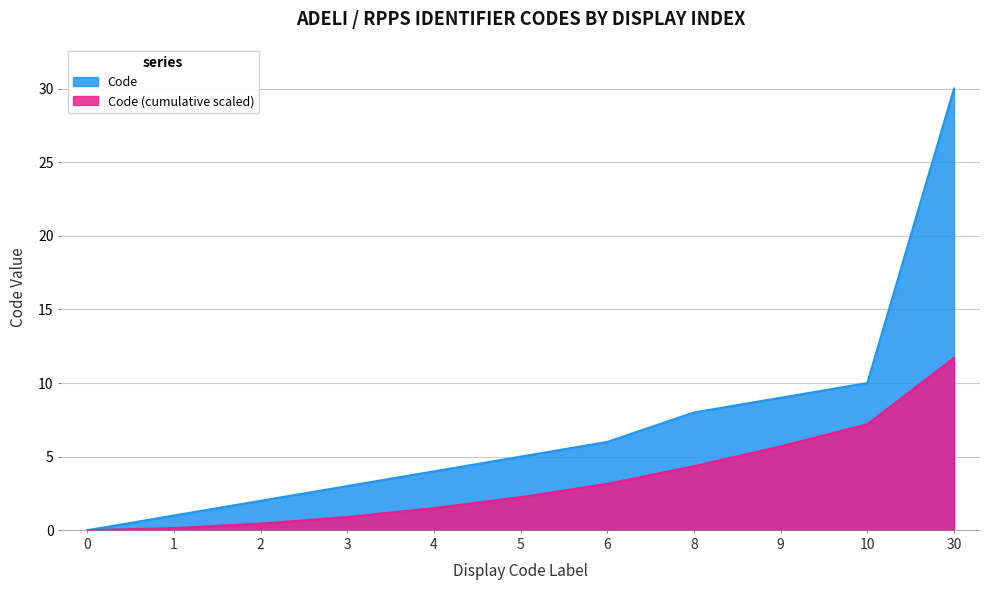

What is the value of the 6th point from the left?

5